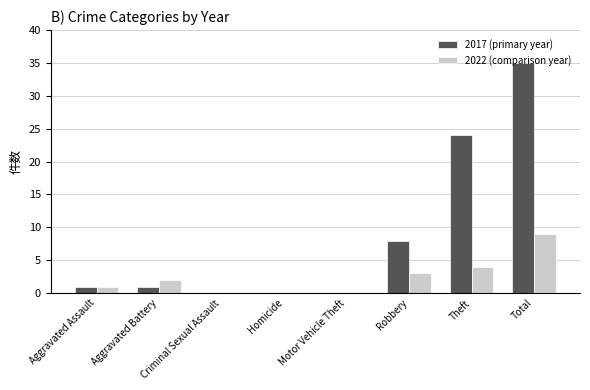

Reading right to left, transcribe all the data shown in this chart.

2017: 35	24	8	0	0	0	1	1
2022: 9	4	3	0	0	0	2	1